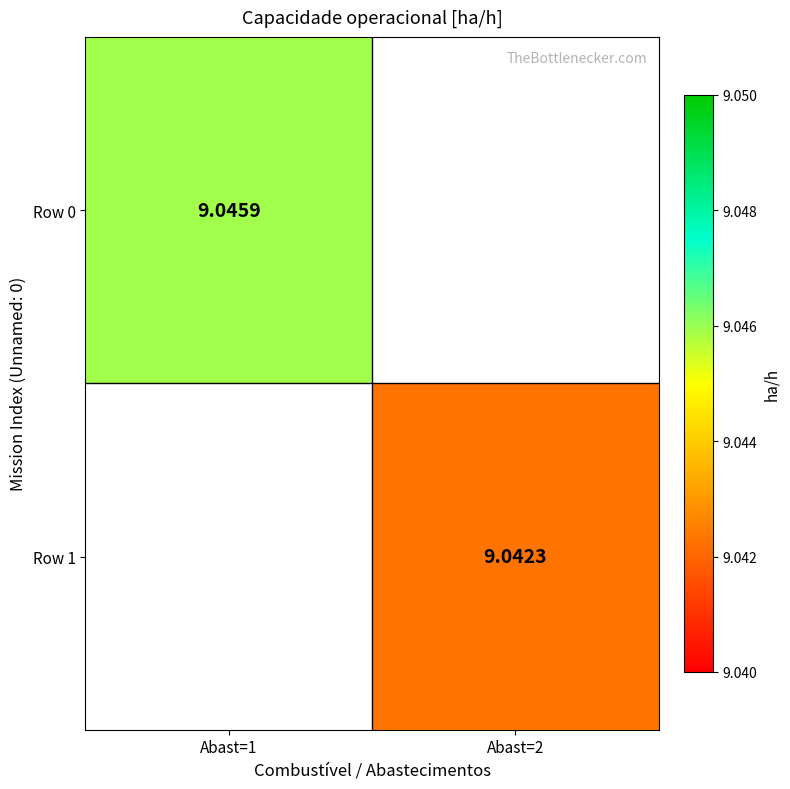

At which label does Row 1 first exceed 9?

Abast=2